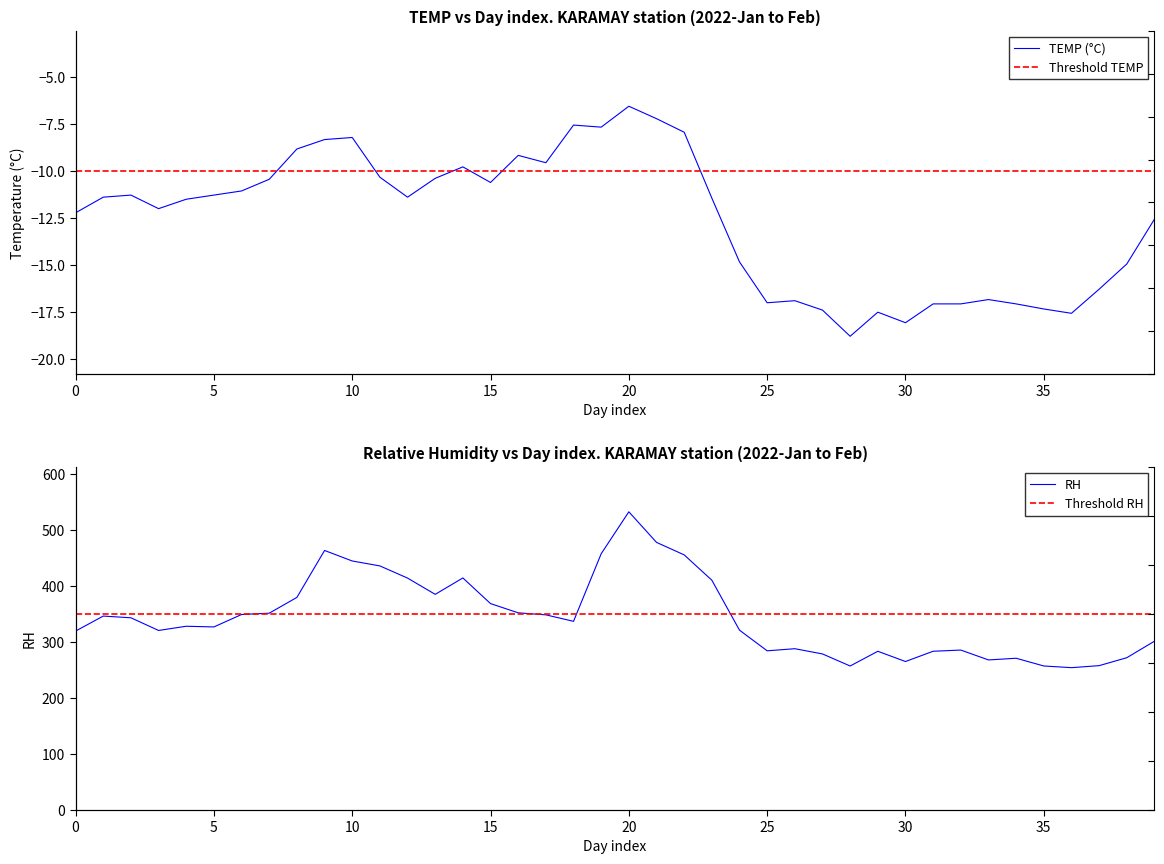

What is the lowest value of the TEMP series?

-18.8